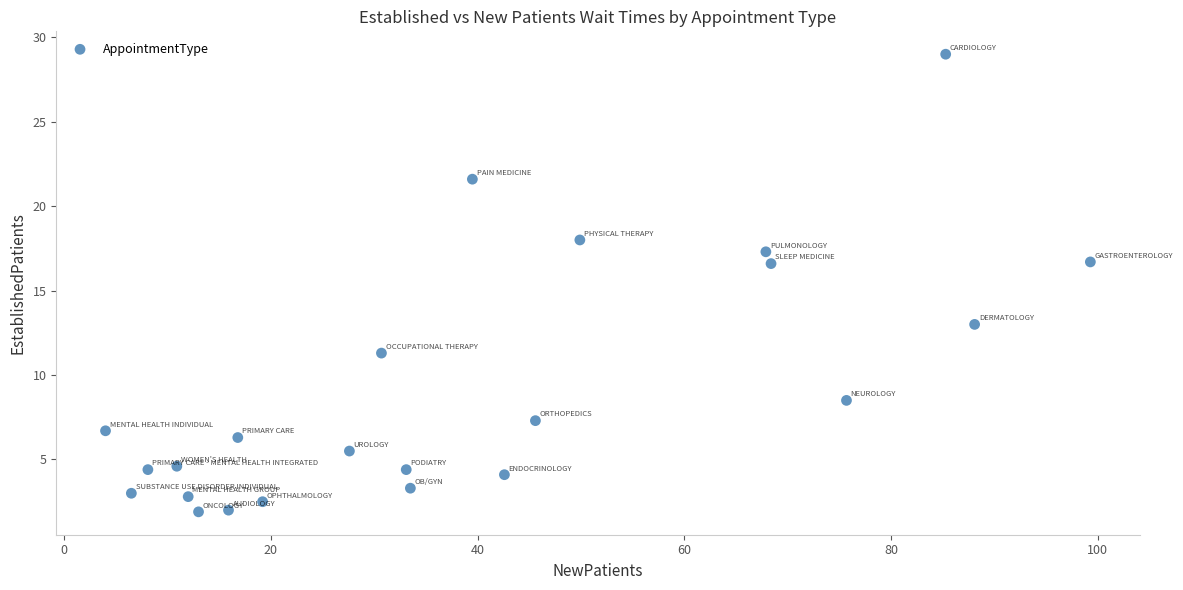

What is the range of X values (max minus min)?

95.3